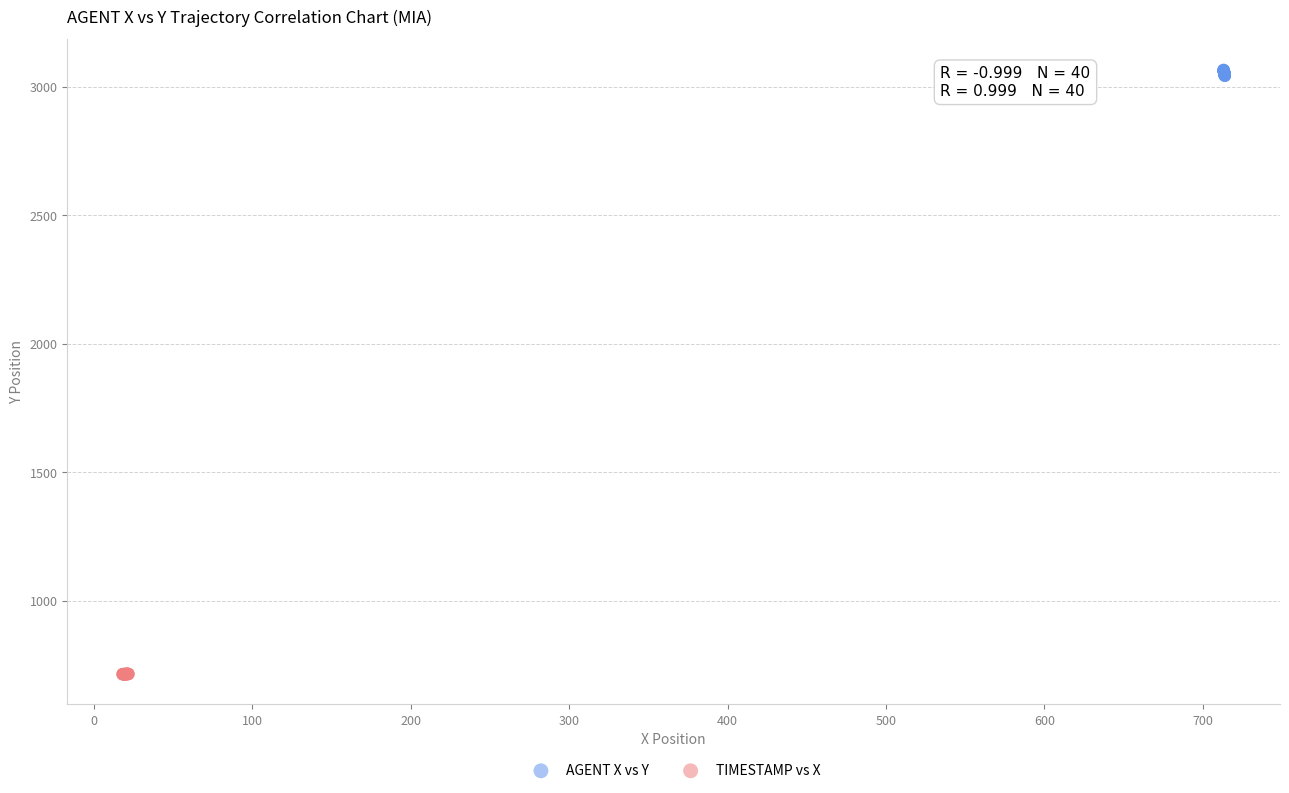

Which series contains the highest Y value?

AGENT X vs Y